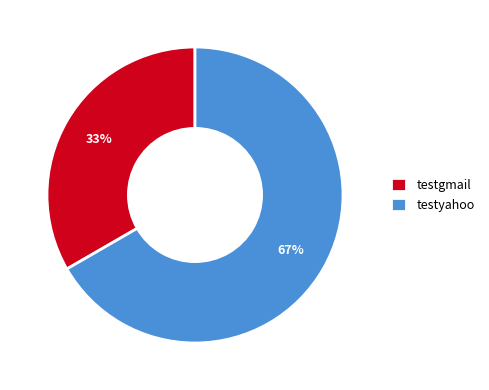

Is testyahoo the majority of the pie?

Yes